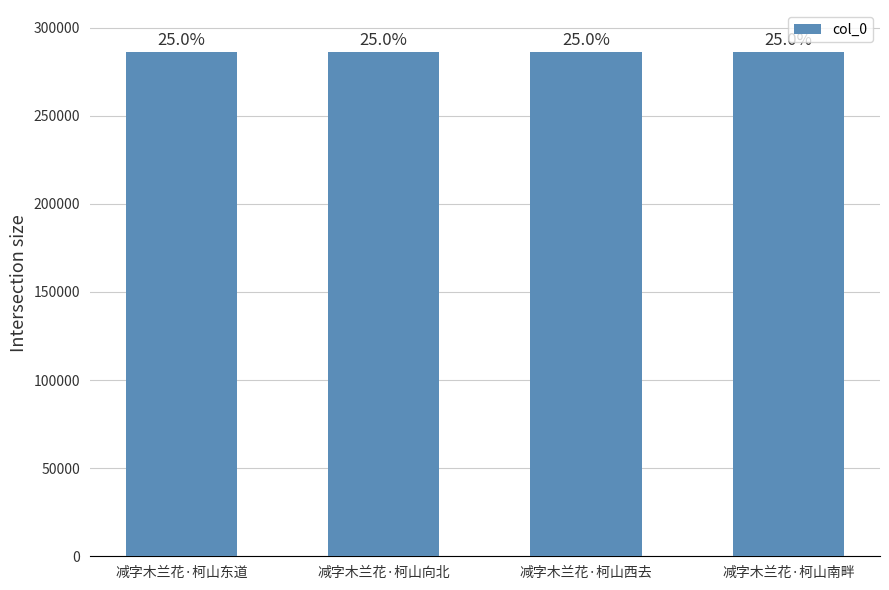

What position from the left is 减字木兰花·柯山西去?

3